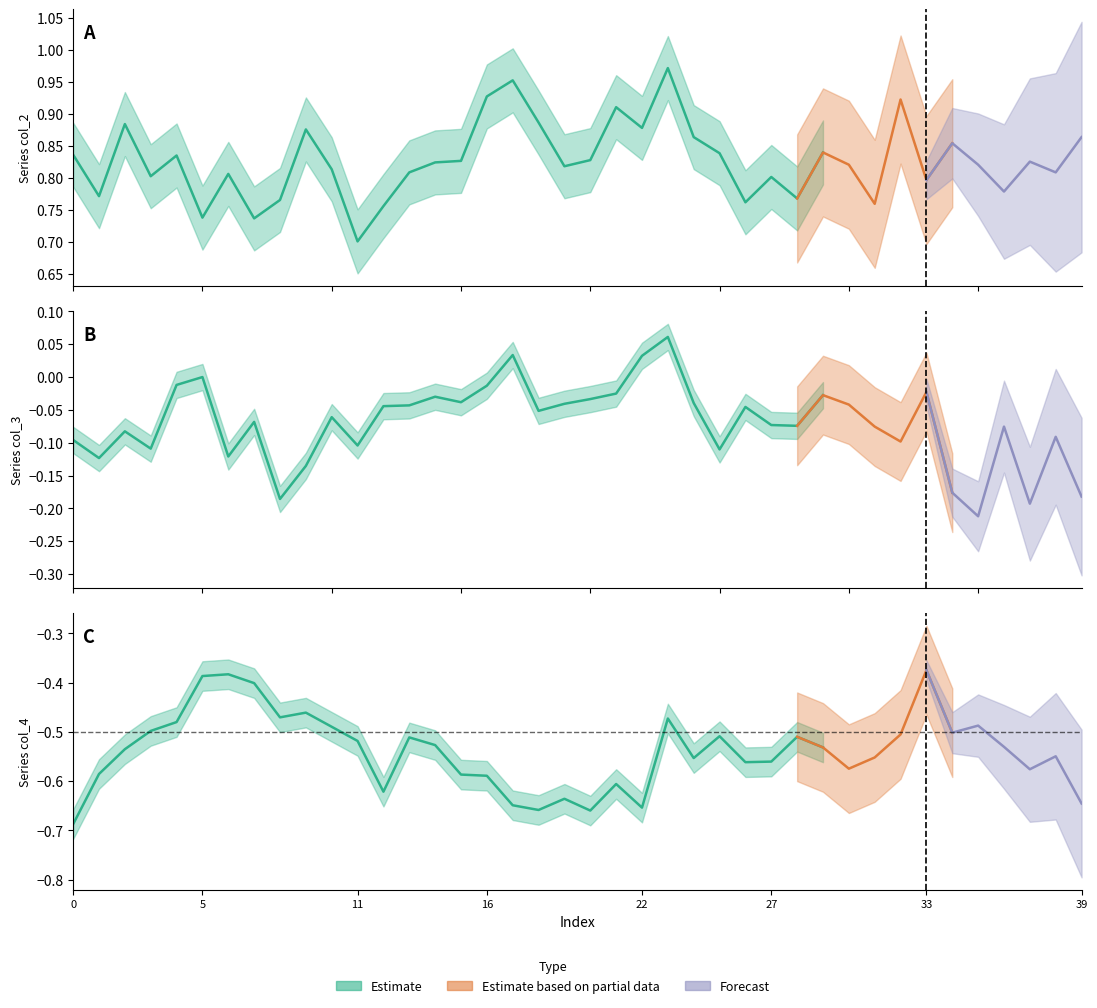

Reading right to left, list all the values displayed in this chart.

col_2: 0.9	0.8	0.8	0.8	0.8	0.9	0.8	0.9	0.8	0.8	0.8	0.8	0.8	0.8	0.8	0.9	1.0	0.9	0.9	0.8	0.8	0.9	1.0	0.9	0.8	0.8	0.8	0.8	0.7	0.8	0.9	0.8	0.7	0.8	0.7	0.8	0.8	0.9	0.8	0.8
col_3: -0.2	-0.1	-0.2	-0.1	-0.2	-0.2	-0.0	-0.1	-0.1	-0.0	-0.0	-0.1	-0.1	-0.0	-0.1	-0.0	0.1	0.0	-0.0	-0.0	-0.0	-0.1	0.0	-0.0	-0.0	-0.0	-0.0	-0.0	-0.1	-0.1	-0.1	-0.2	-0.1	-0.1	0.0	-0.0	-0.1	-0.1	-0.1	-0.1
col_4: -0.6	-0.5	-0.6	-0.5	-0.5	-0.5	-0.4	-0.5	-0.6	-0.6	-0.5	-0.5	-0.6	-0.6	-0.5	-0.6	-0.5	-0.7	-0.6	-0.7	-0.6	-0.7	-0.6	-0.6	-0.6	-0.5	-0.5	-0.6	-0.5	-0.5	-0.5	-0.5	-0.4	-0.4	-0.4	-0.5	-0.5	-0.5	-0.6	-0.7